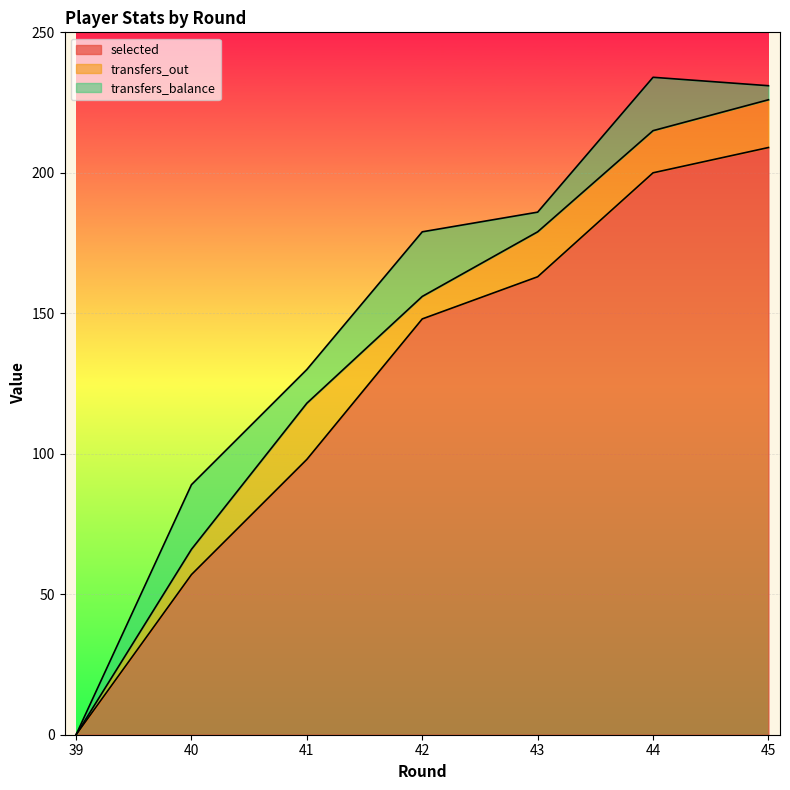

What is the total value across all series at 40?

89